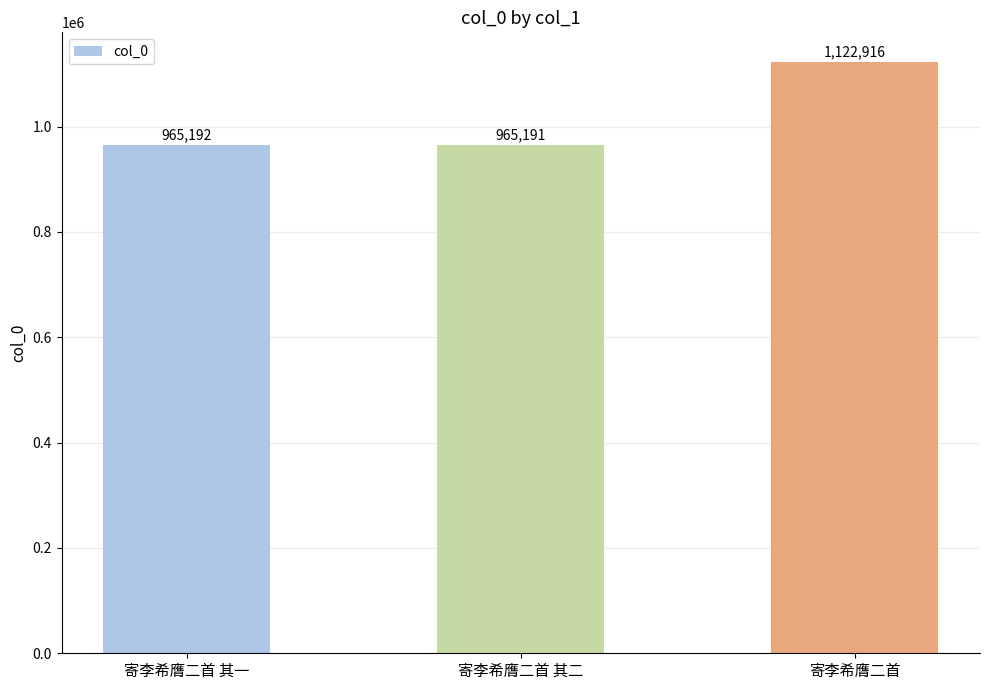

What is the average value?

1017766